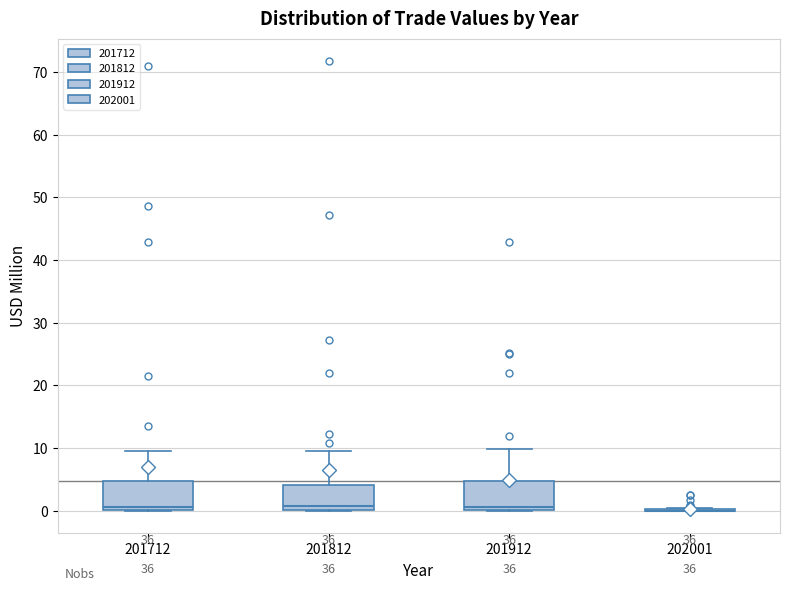

Reading left to right, read every box against the y-axis: the position of its median line, the range the box covers, and the ends of its whiskers. The values are not printed on the chart, so give them approximately, as read against the axis.

201712: median 1, box 0 to 5, whiskers 0 to 10
201812: median 1, box 0 to 4, whiskers 0 to 10
201912: median 1, box 0 to 5, whiskers 0 to 10
202001: box collapsed to a line at 0, whiskers 0 to 0